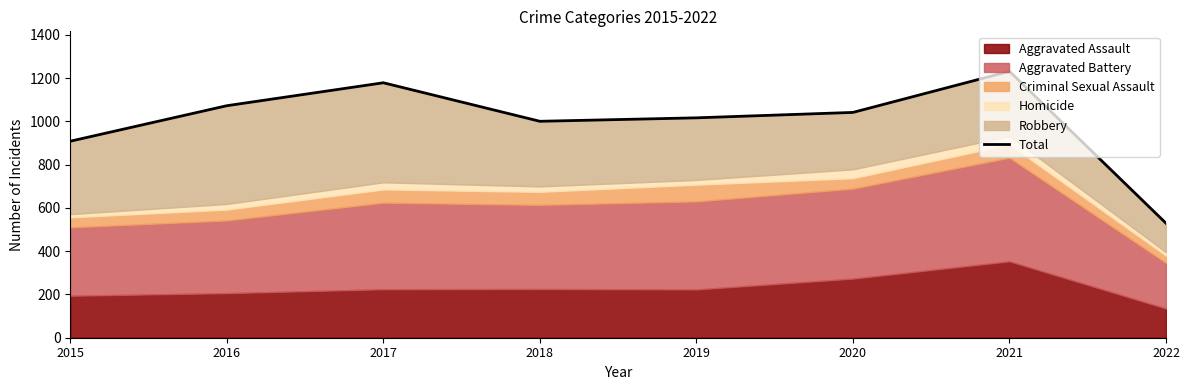

True or false: the data shows 660 at 2016.

False